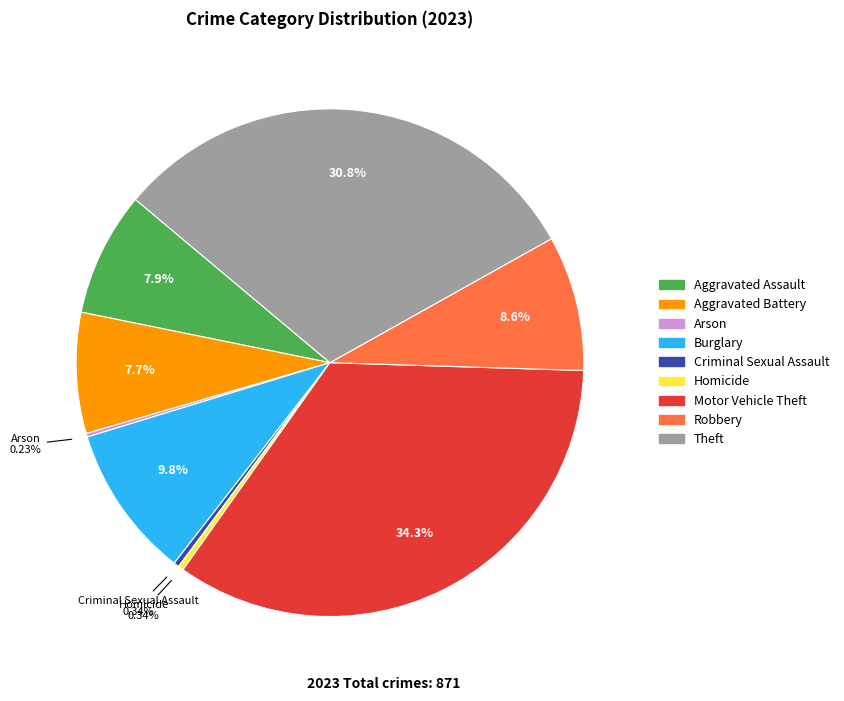

Combined, what portion of the pie is Homicide and Criminal Sexual Assault?

0.7%